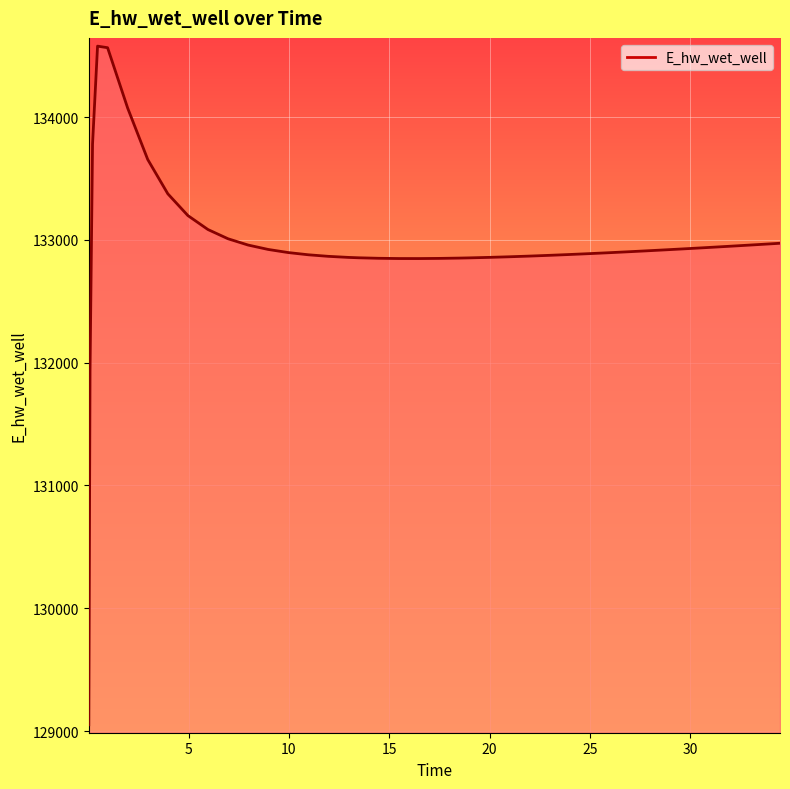

What is the difference between the second highest and minimum values?

5513.1